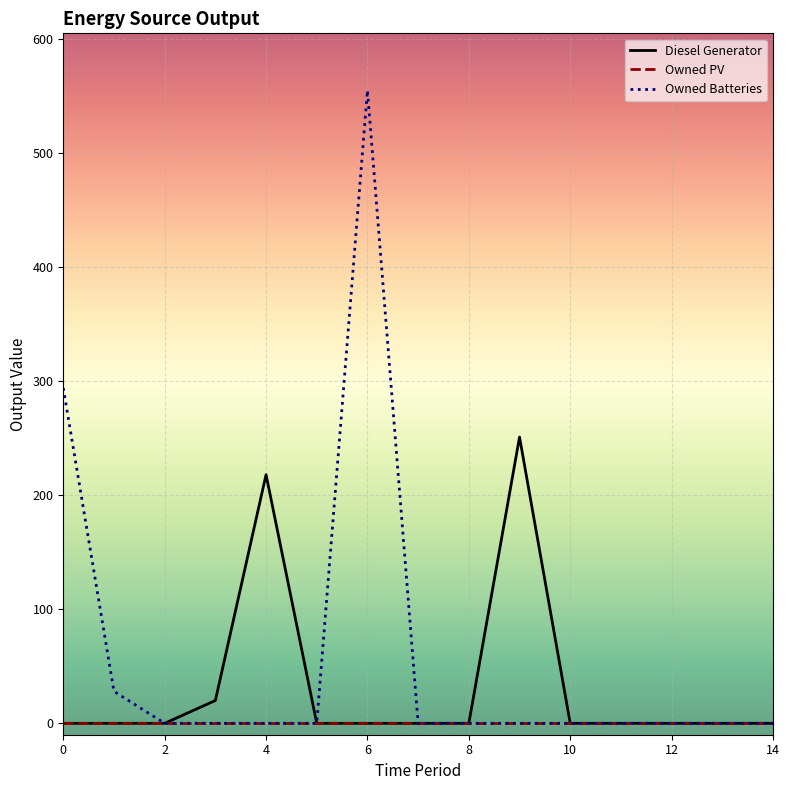

Rank the series by their maximum value, from lowest to highest.

Owned PV, Diesel Generator, Owned Batteries